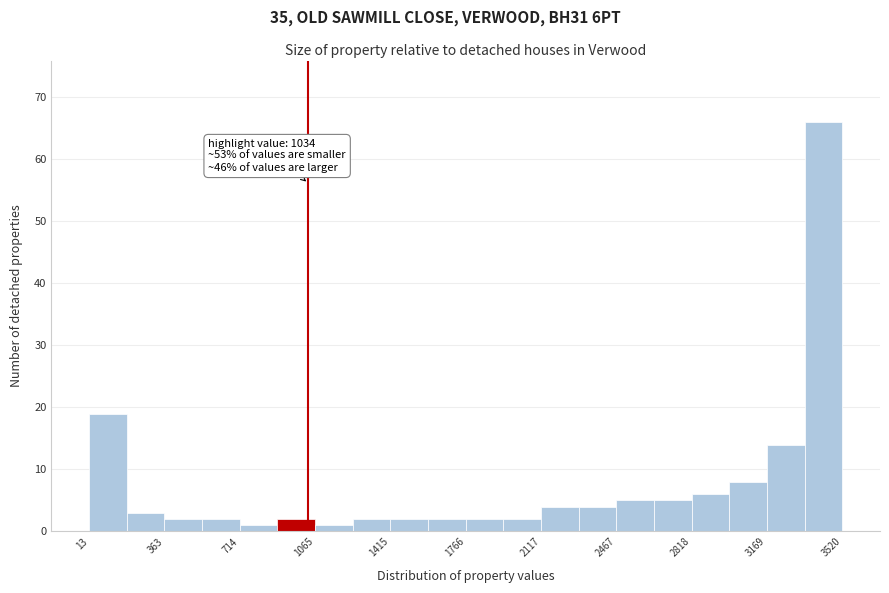

Read against the x-axis, roughly where is the centre of the tallest bar?

3450